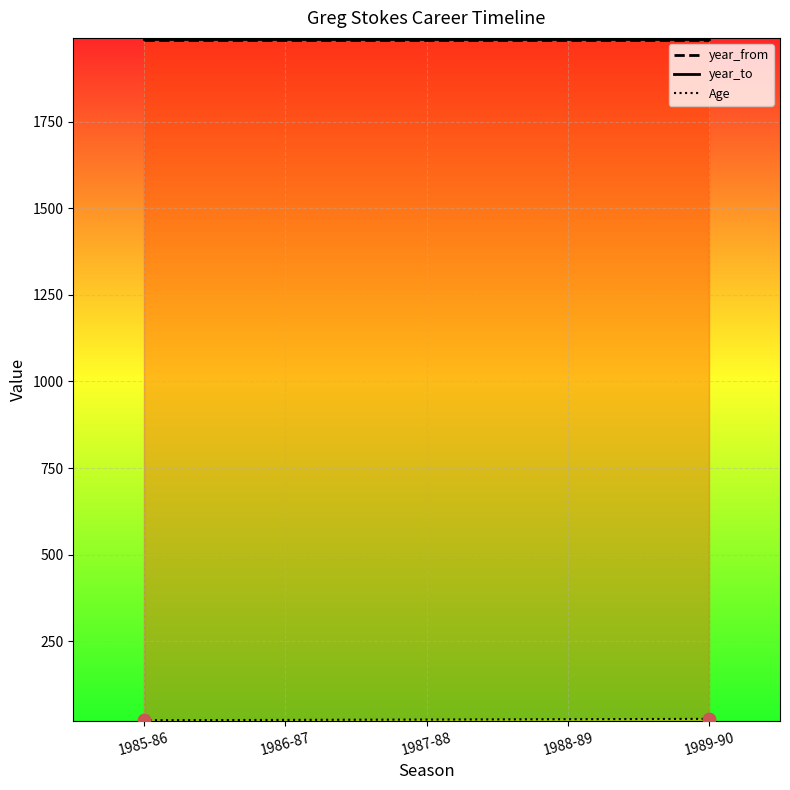

At which category is the sum across all series the highest?

1989-90